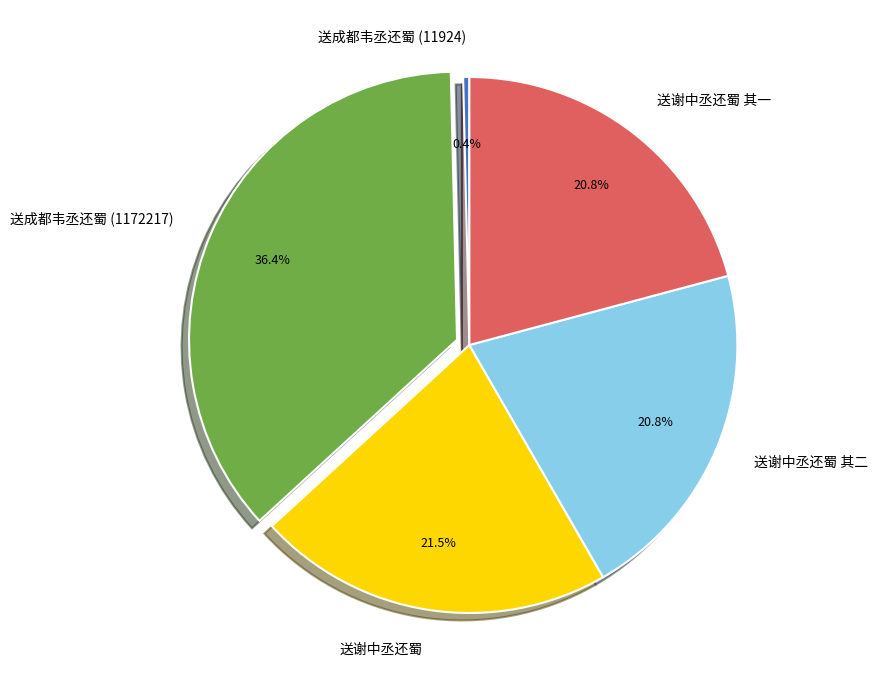

What is the largest slice in the pie chart?

送成都韦丞还蜀 (1172217)